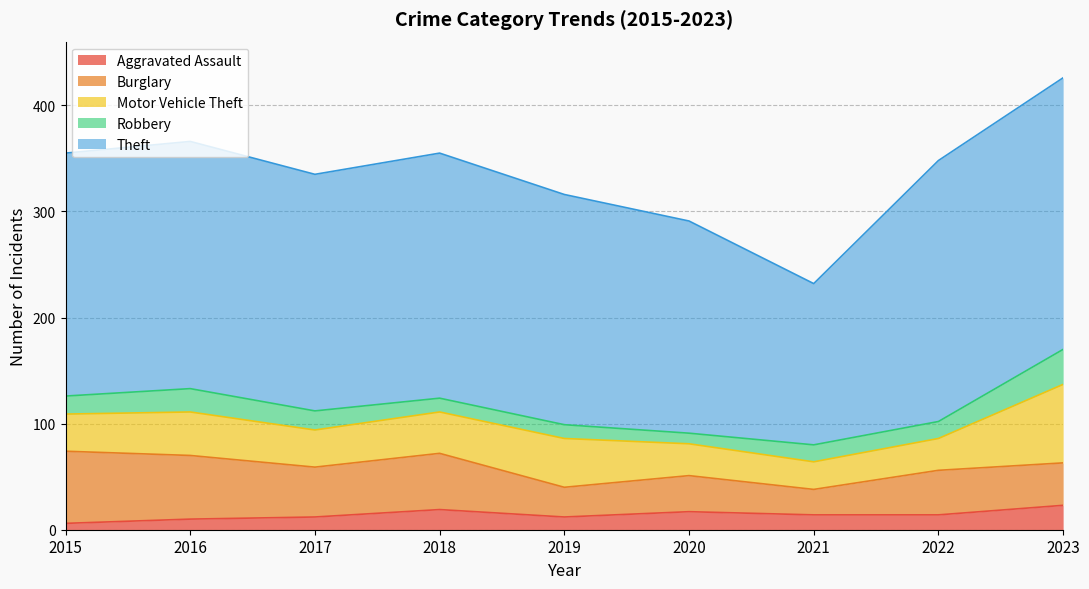

What is the average value of the Burglary series?

44